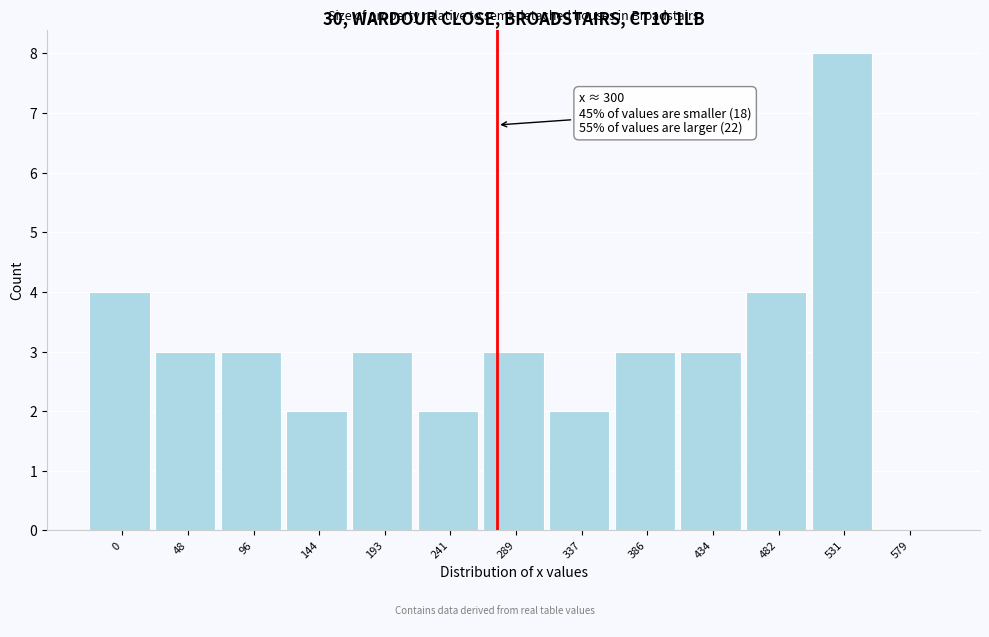

Reading right to left, transcribe all the data shown in this chart.

579=0	531=8	482=4	434=3	386=3	337=2	289=3	241=2	193=3	144=2	96=3	48=3	0=4